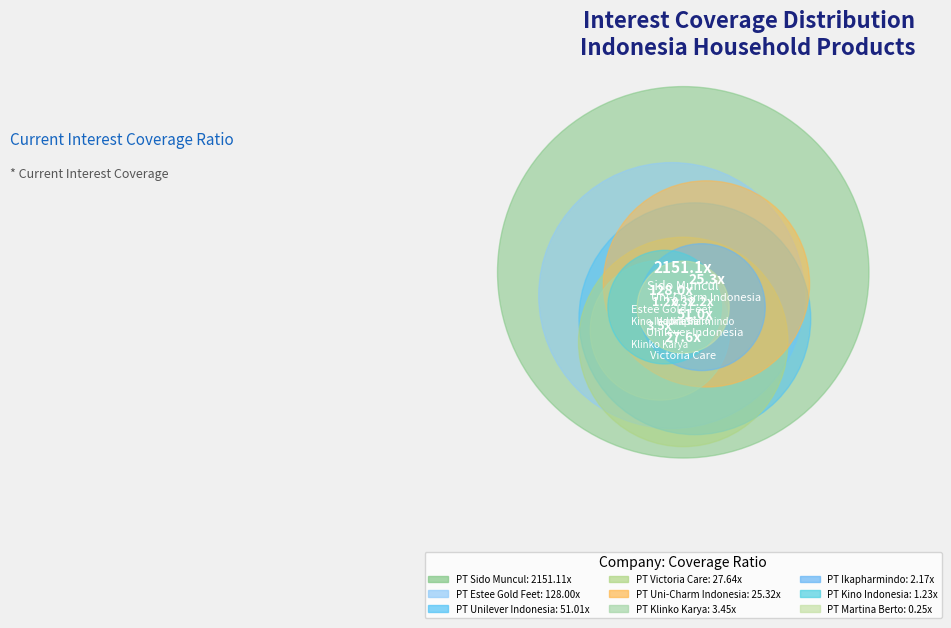

True or false: PT Martina Berto accounts for 13% of the total.

False